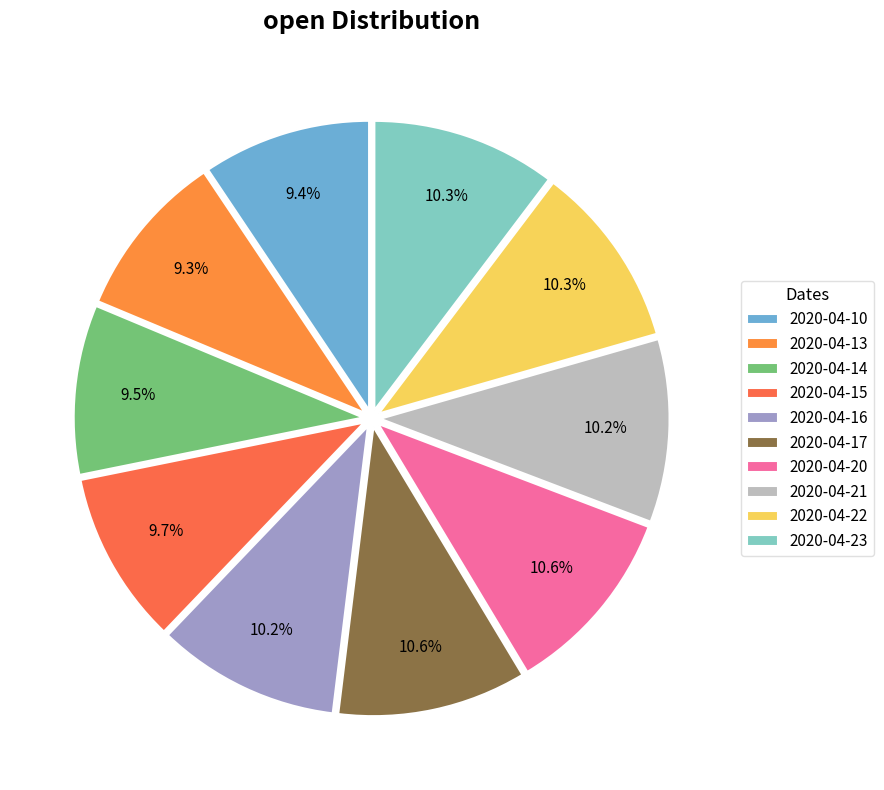

Is 2020-04-17 the majority of the pie?

No